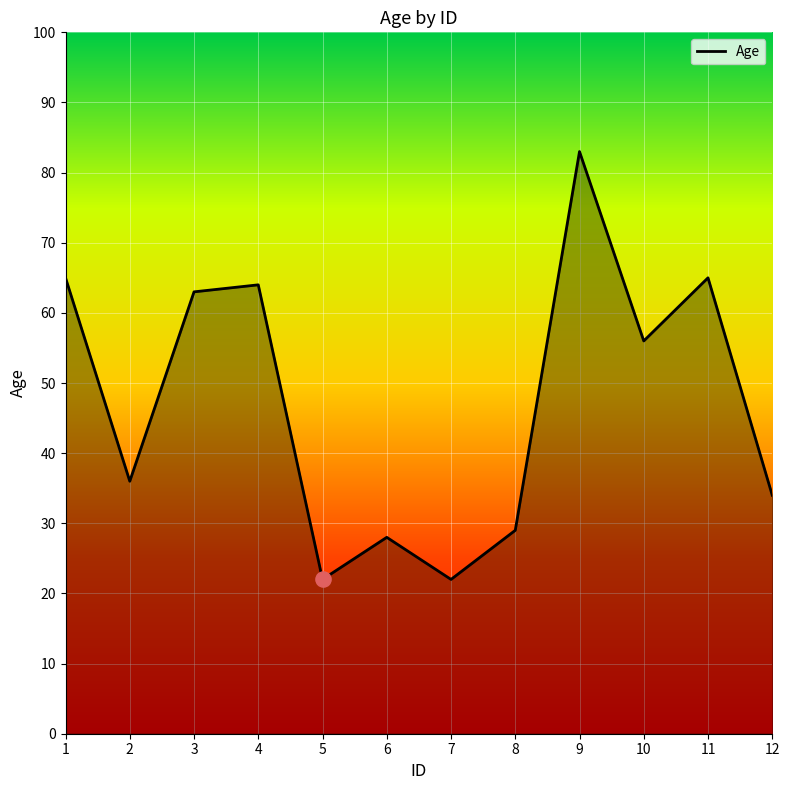

Approximately how many times larger is the value at 3 compared to 4?

1.0